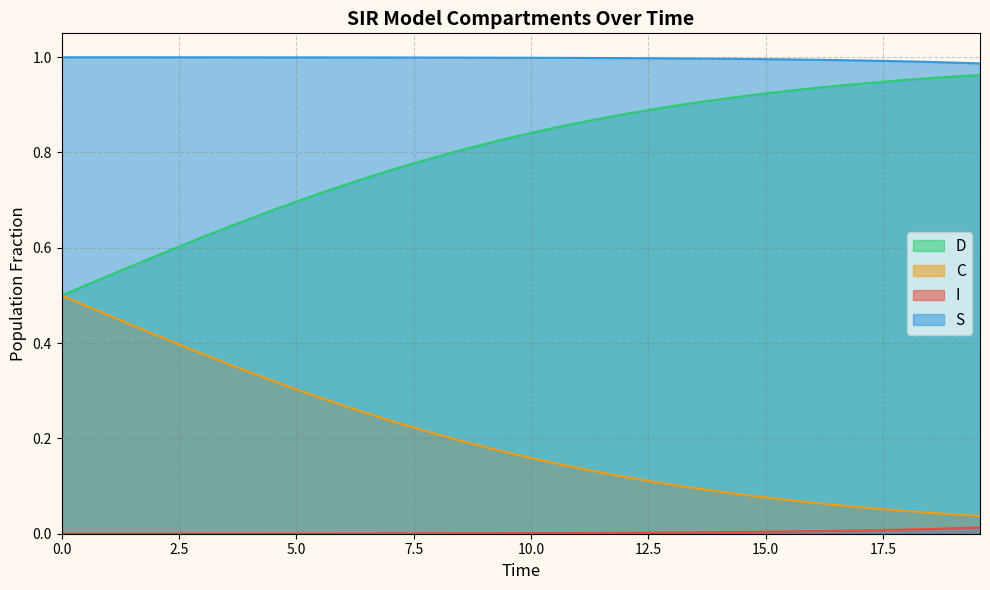

True or false: D and I intersect in this chart.

False